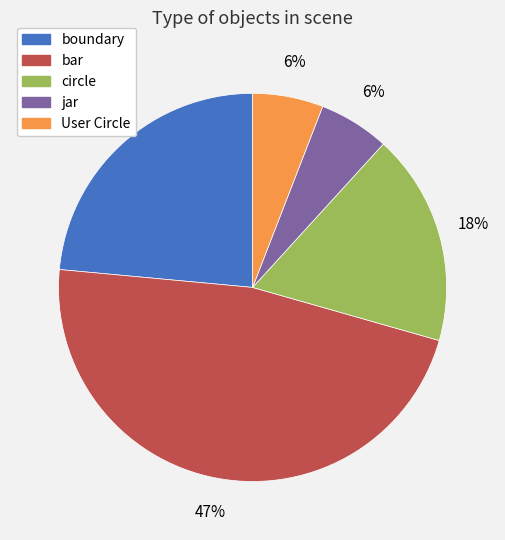

To the nearest percent, what is the difference between the largest and smallest slice percentages?

41%